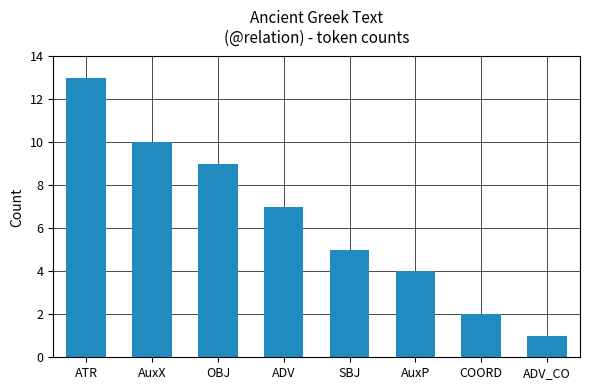

Where does the data first go above 7?

ATR